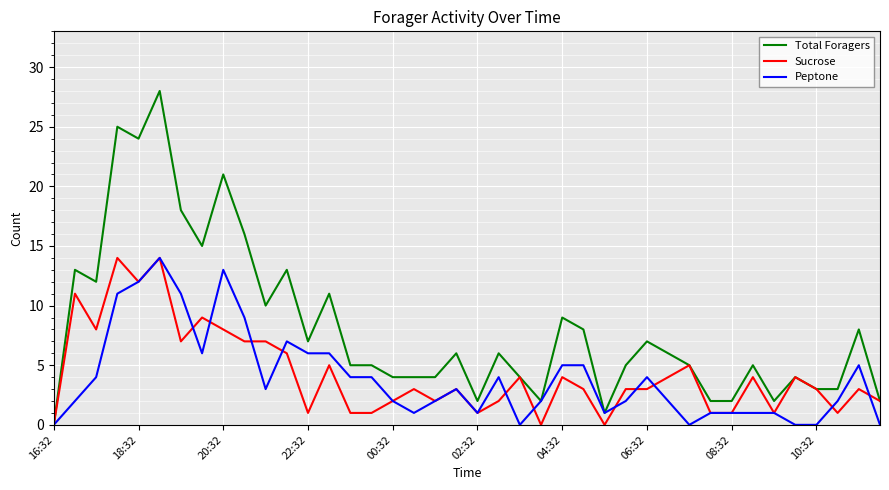

How many lines are shown in the chart?

3